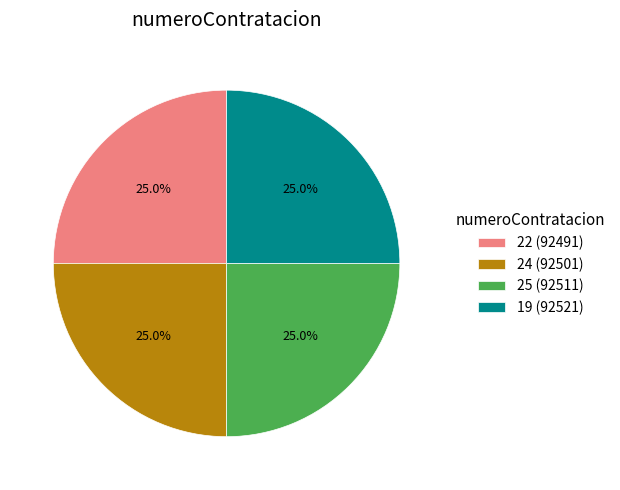

Approximately how many times larger is the value at 24 (92501) compared to 22 (92491)?

1.0